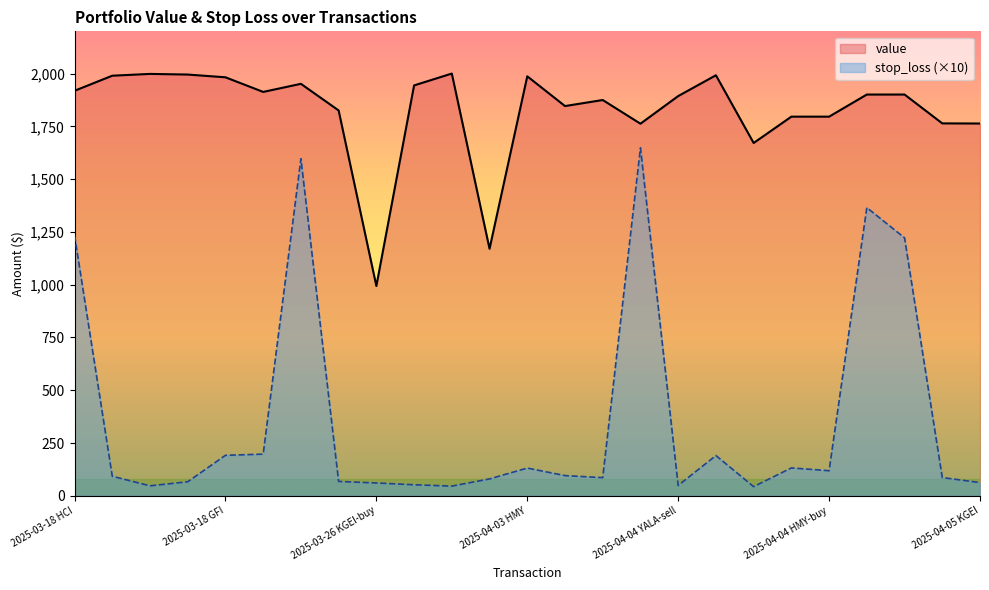

Rank the series at 2025-04-04 HCI-sell from lowest to highest value.

stop_loss, value